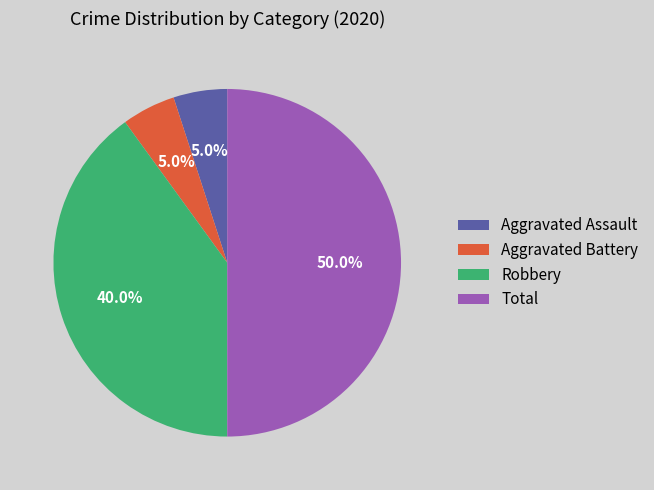

To the nearest percent, what is the difference between the largest and smallest slice percentages?

45%